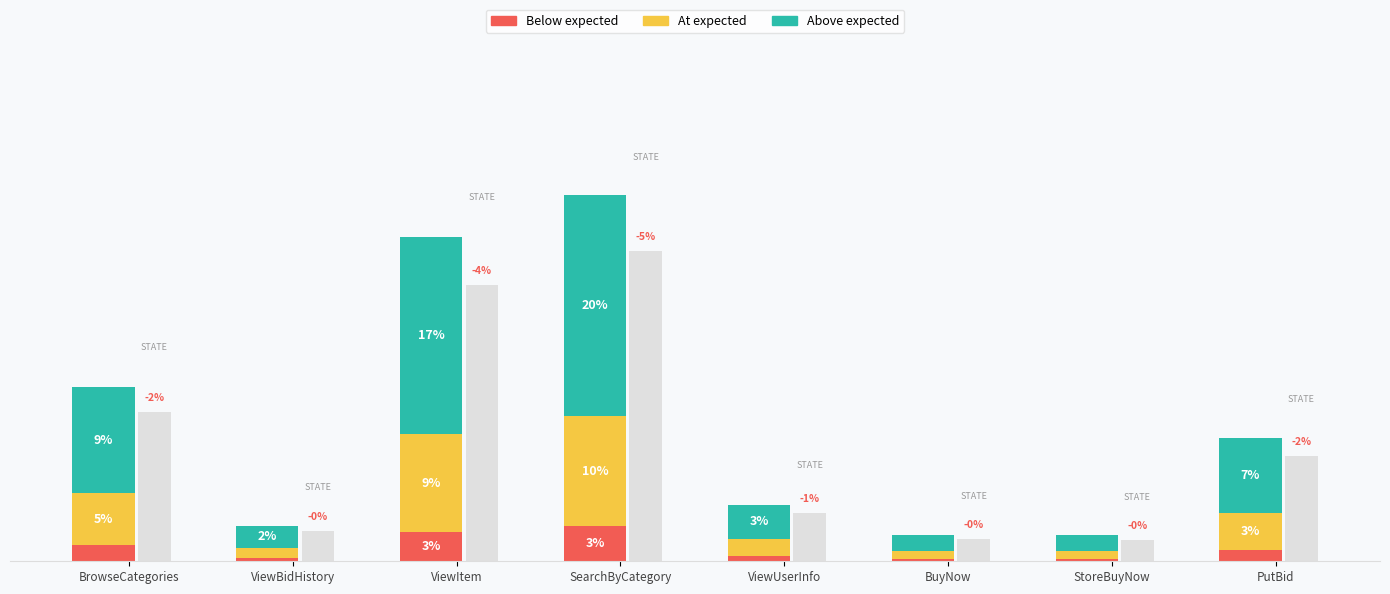

How many bars are there in total?

24